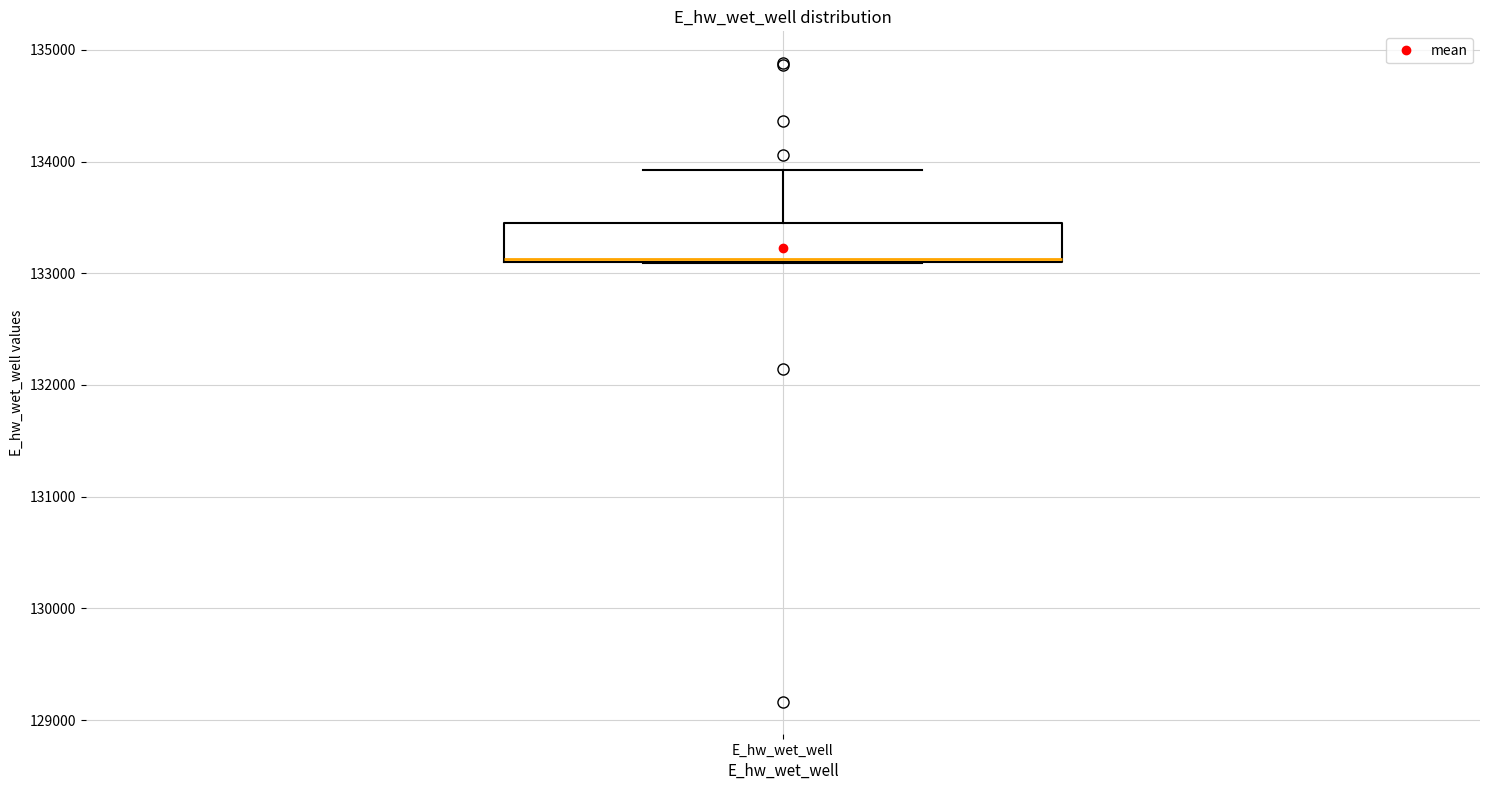

Transcribe this box plot: give where the median line is, the range the box spans, and where the two whiskers end, as read against the y-axis. The values are not printed on the chart, so give them approximately, as read against the axis.

median 133100, box 133100 to 133500, whiskers 133100 to 133900